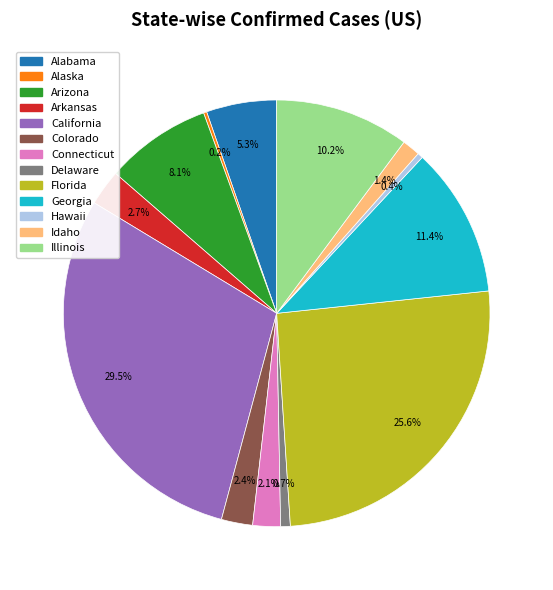

Combined, do Connecticut and Delaware account for over 50%?

No